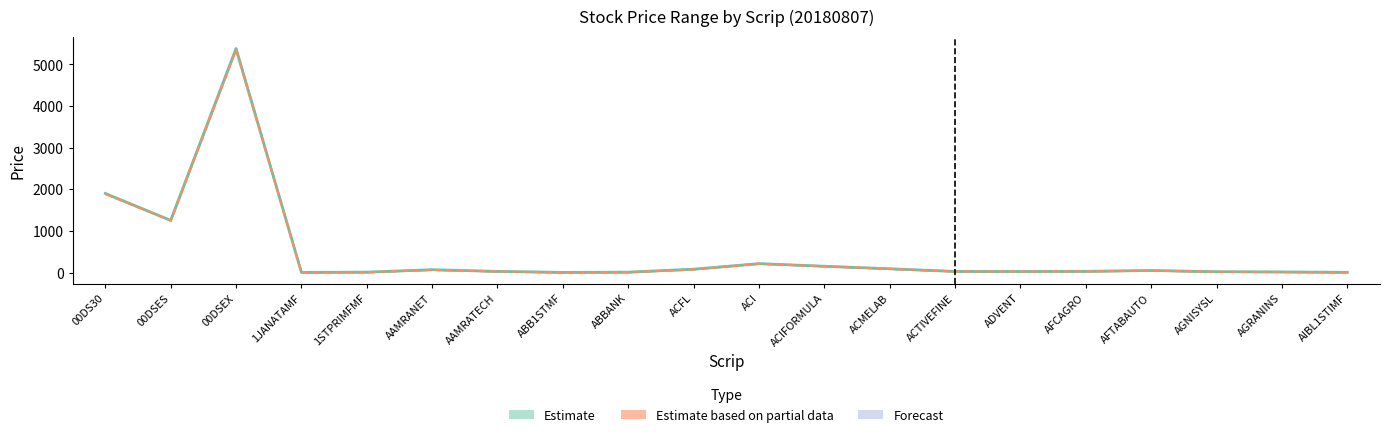

What is the sum of the Open values at ABB1STMF and ADVENT?

33.9